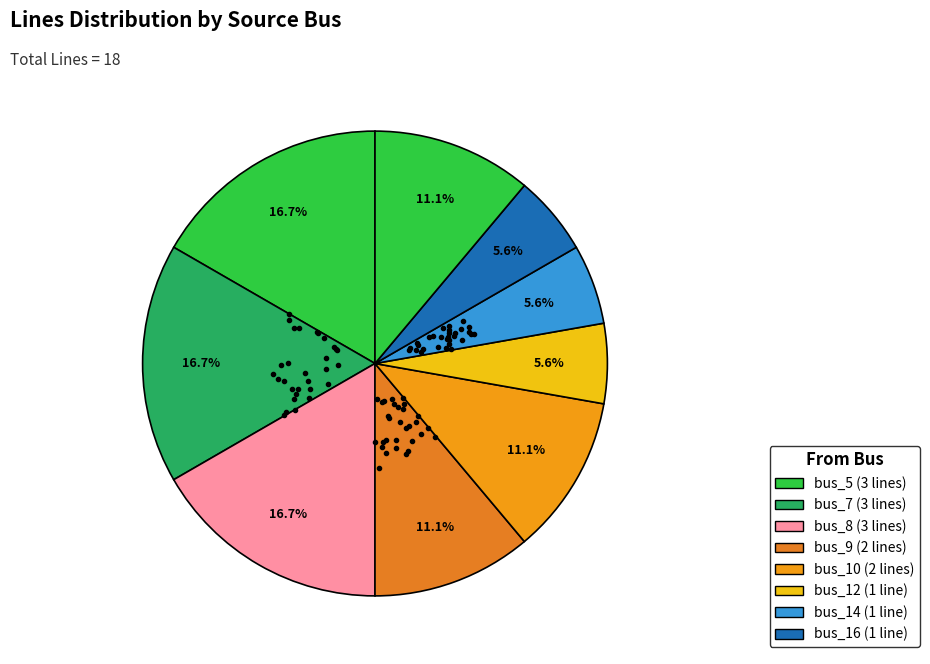

Which category has the biggest portion of the pie?

bus_5